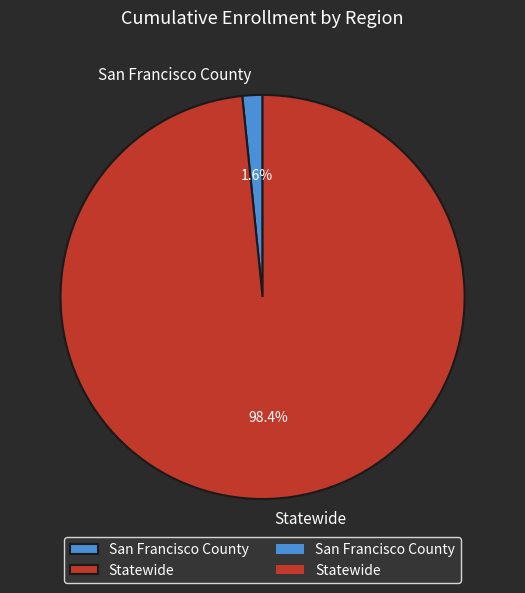

Is San Francisco County the majority of the pie?

No